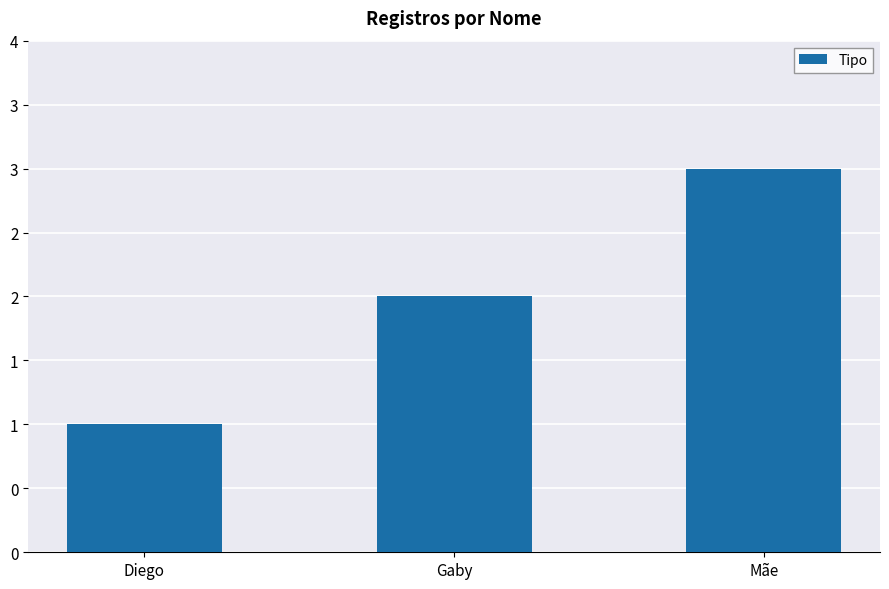

Does the chart contain any negative values?

No